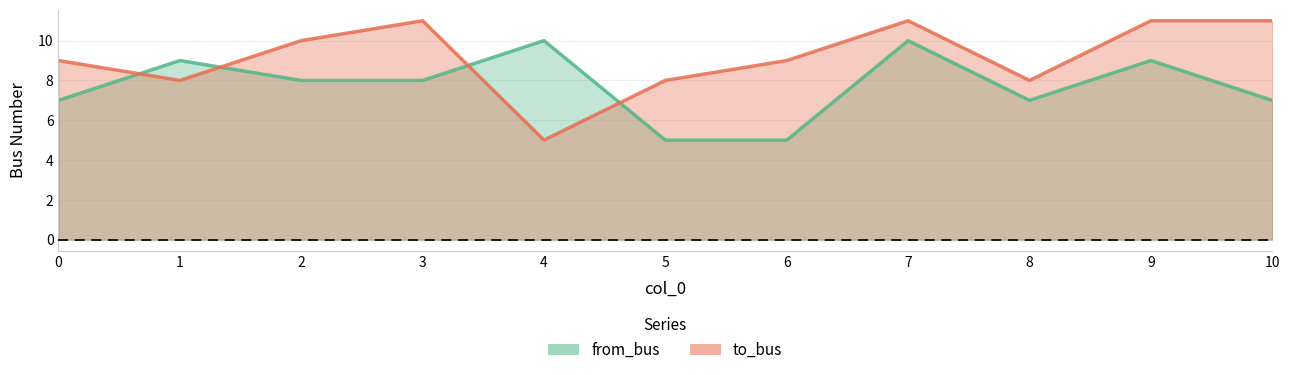

Reading left to right, extract all data points from this chart.

from_bus: 7	9	8	8	10	5	5	10	7	9	7
to_bus: 9	8	10	11	5	8	9	11	8	11	11